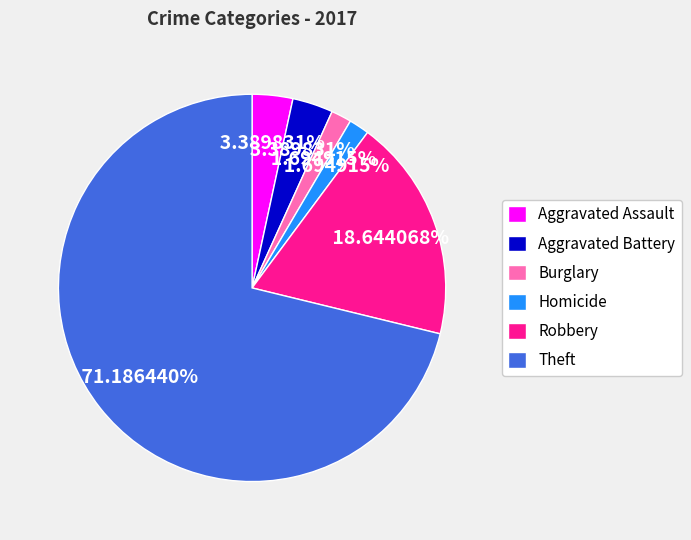

Is it true that Aggravated Assault is 3% of the pie?

True